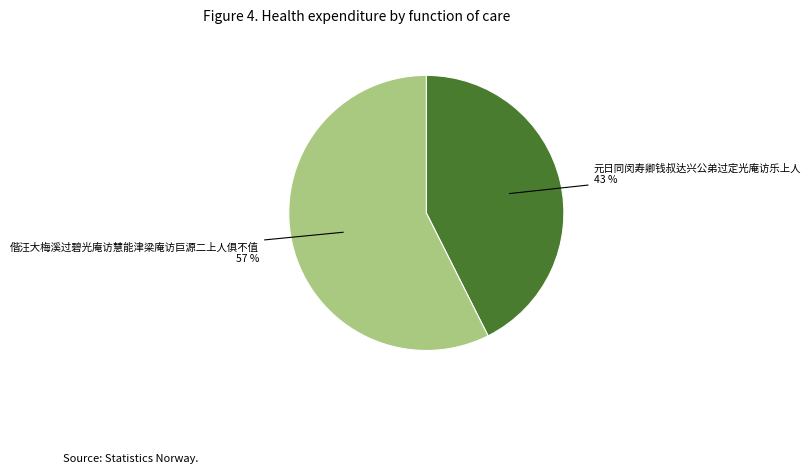

To the nearest percent, what is the average slice percentage?

50%